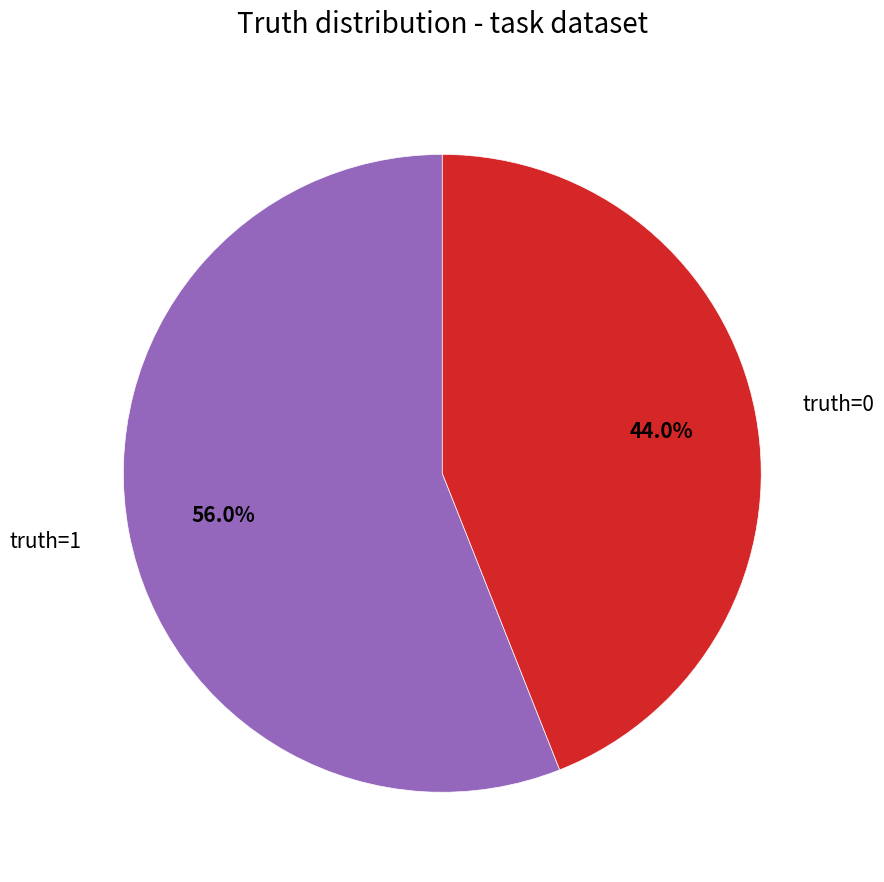

How many segments does this pie chart have?

2